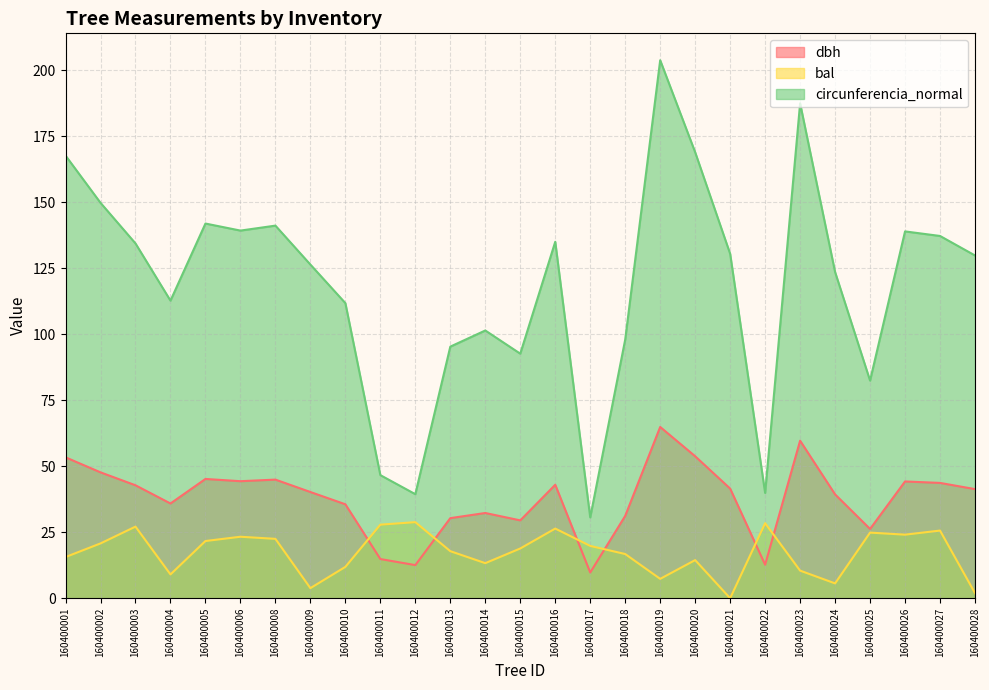

What is the maximum value for bal?

28.8